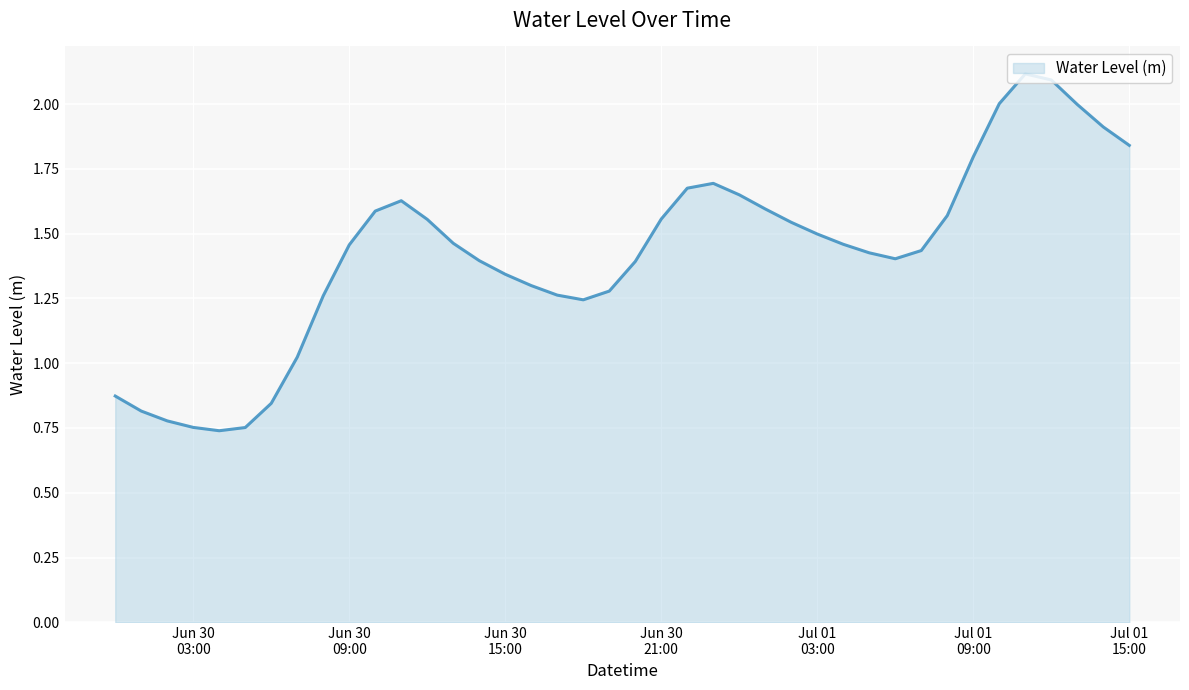

List the labels in order of value, largest first.

2023-07-01 11:00:00, 2023-07-01 12:00:00, 2023-07-01 10:00:00, 2023-07-01 13:00:00, 2023-07-01 14:00:00, 2023-07-01 15:00:00, 2023-07-01 09:00:00, 2023-06-30 23:00:00, 2023-06-30 22:00:00, 2023-07-01 00:00:00, 2023-06-30 11:00:00, 2023-07-01 01:00:00, 2023-06-30 10:00:00, 2023-07-01 08:00:00, 2023-06-30 21:00:00, 2023-06-30 12:00:00, 2023-07-01 02:00:00, 2023-07-01 03:00:00, 2023-06-30 13:00:00, 2023-07-01 04:00:00, 2023-06-30 09:00:00, 2023-07-01 07:00:00, 2023-07-01 05:00:00, 2023-07-01 06:00:00, 2023-06-30 14:00:00, 2023-06-30 20:00:00, 2023-06-30 15:00:00, 2023-06-30 16:00:00, 2023-06-30 19:00:00, 2023-06-30 17:00:00, 2023-06-30 08:00:00, 2023-06-30 18:00:00, 2023-06-30 07:00:00, 2023-06-30 00:00:00, 2023-06-30 06:00:00, 2023-06-30 01:00:00, 2023-06-30 02:00:00, 2023-06-30 03:00:00, 2023-06-30 05:00:00, 2023-06-30 04:00:00